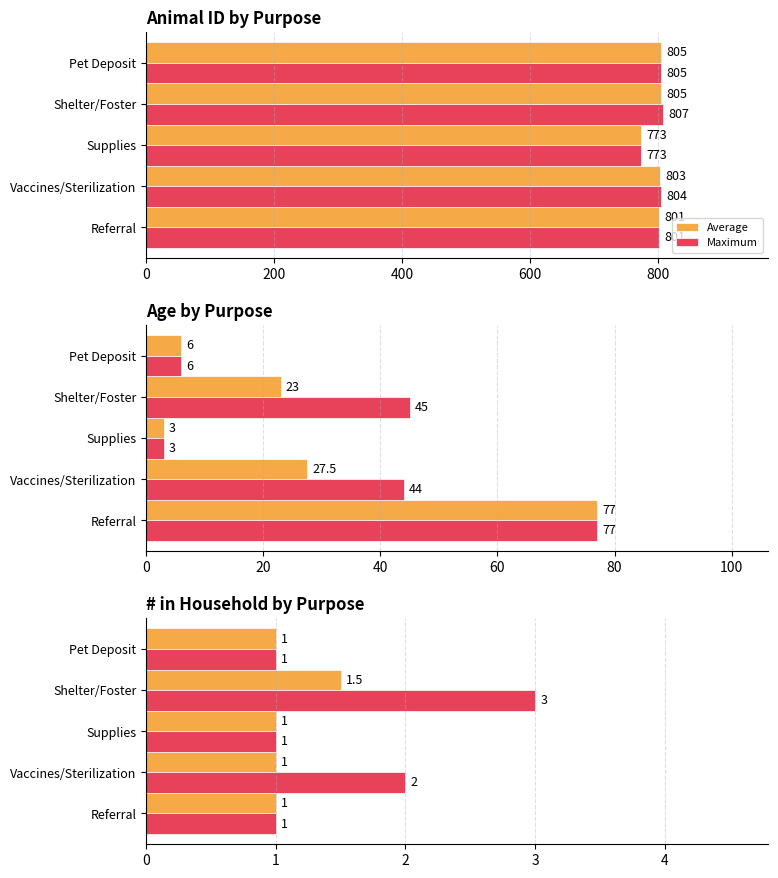

True or false: Average has a value of 0.3 at Referral.

False